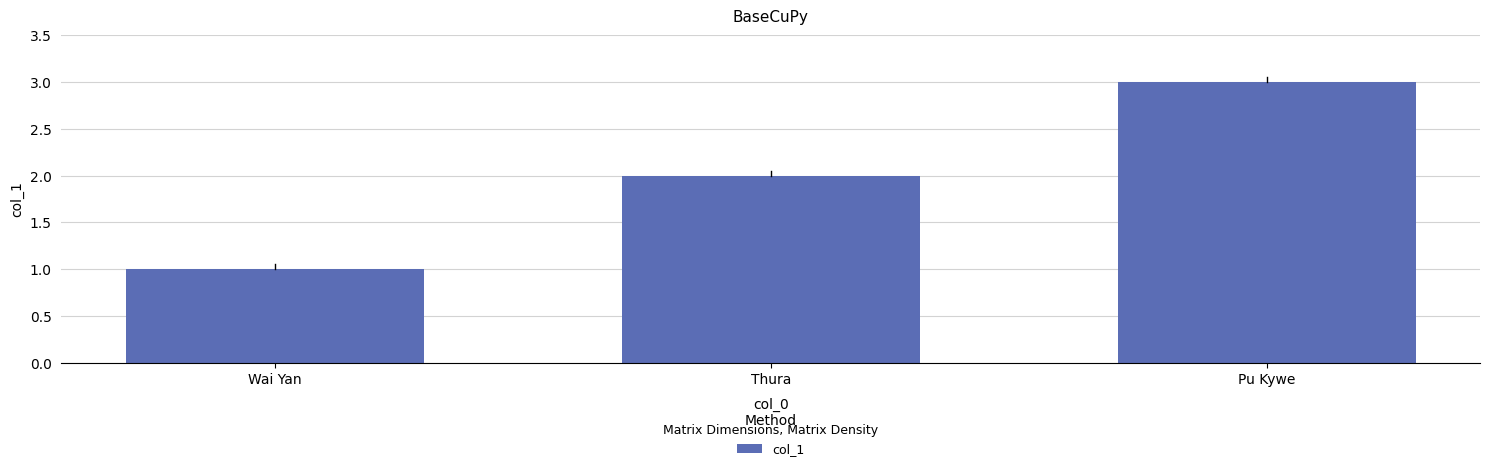

Reading left to right, extract all data points from this chart.

1	2	3